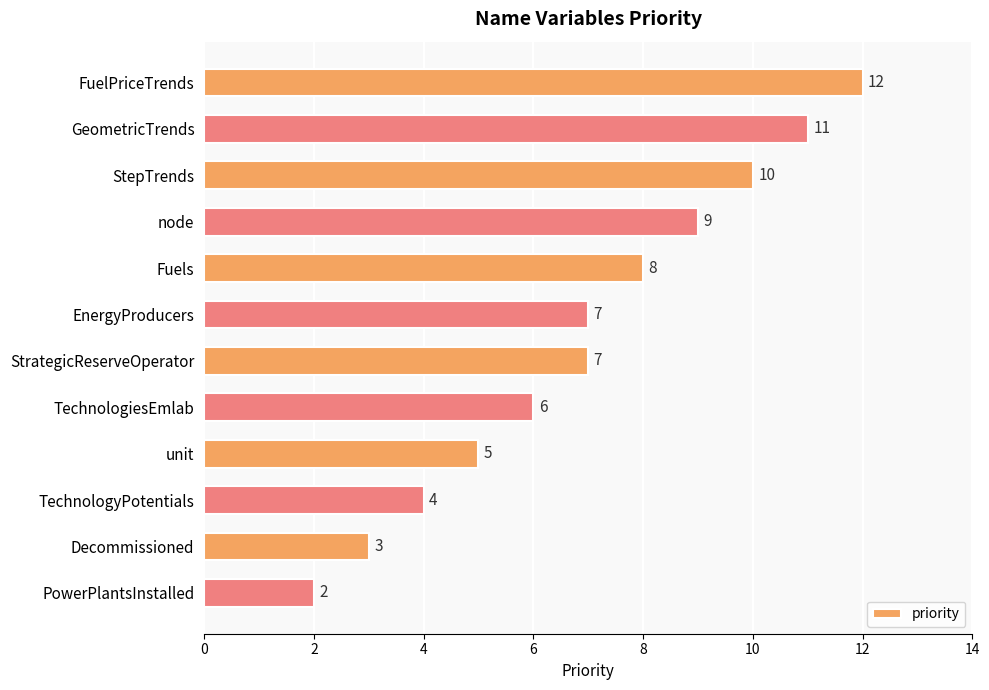

Reading top to bottom, what are all the values shown in this chart?

FuelPriceTrends=12	GeometricTrends=11	StepTrends=10	node=9	Fuels=8	EnergyProducers=7	StrategicReserveOperator=7	TechnologiesEmlab=6	unit=5	TechnologyPotentials=4	Decommissioned=3	PowerPlantsInstalled=2